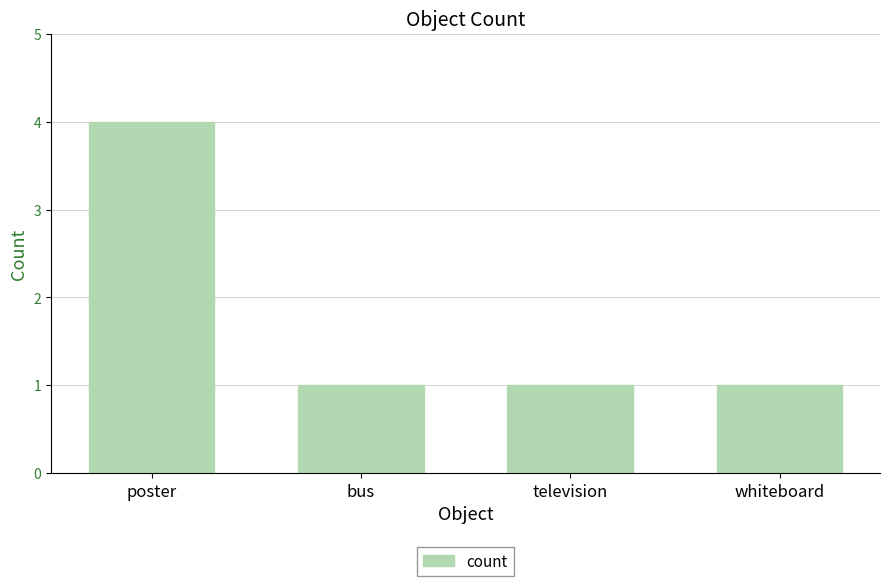

Read the value at poster.

4